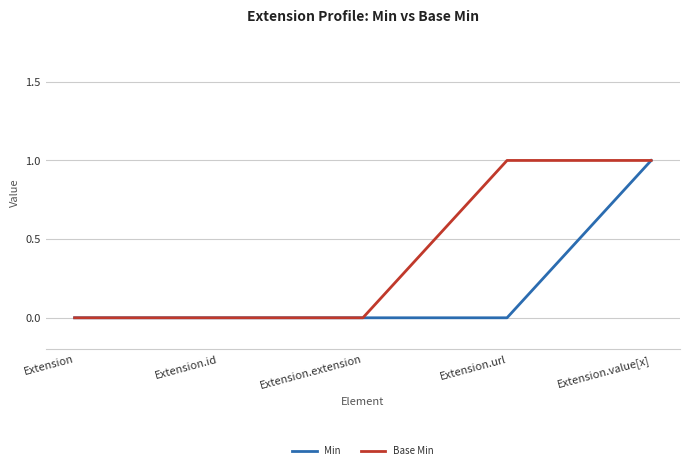

The Base Min series shows 1 at Extension.value[x]. True or false?

True